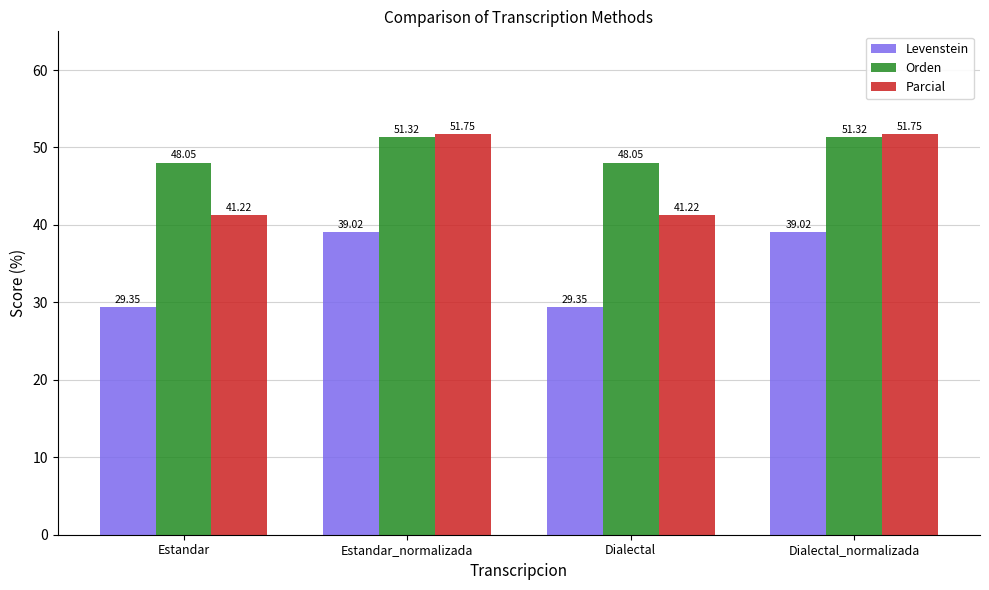

What is the label of the 3rd bar from the right?

Estandar_normalizada